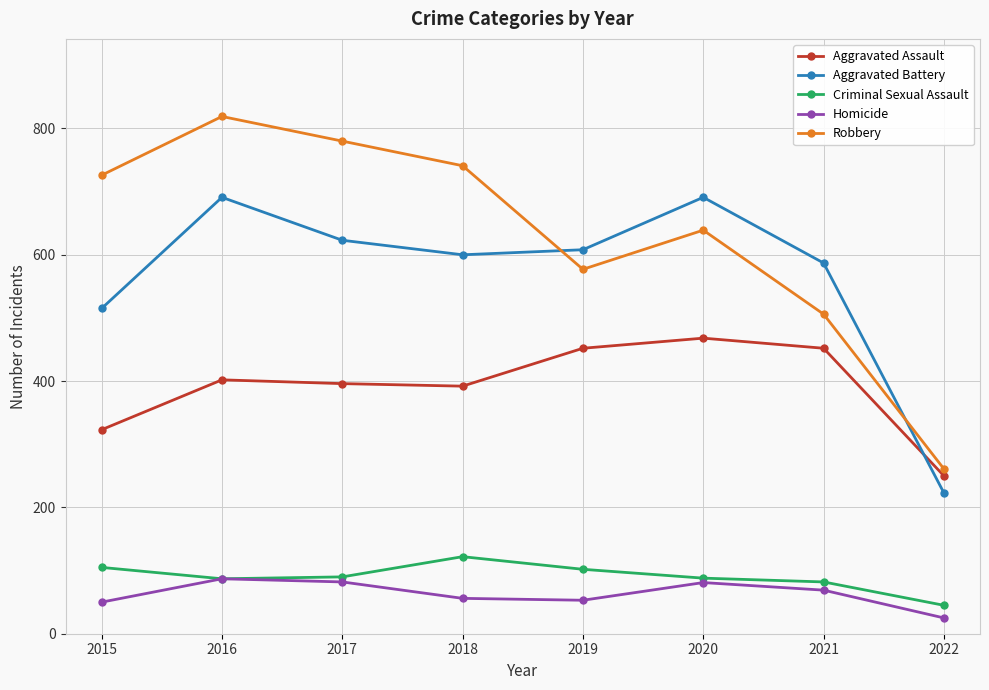

How many interior local valleys does the Robbery series have?

1